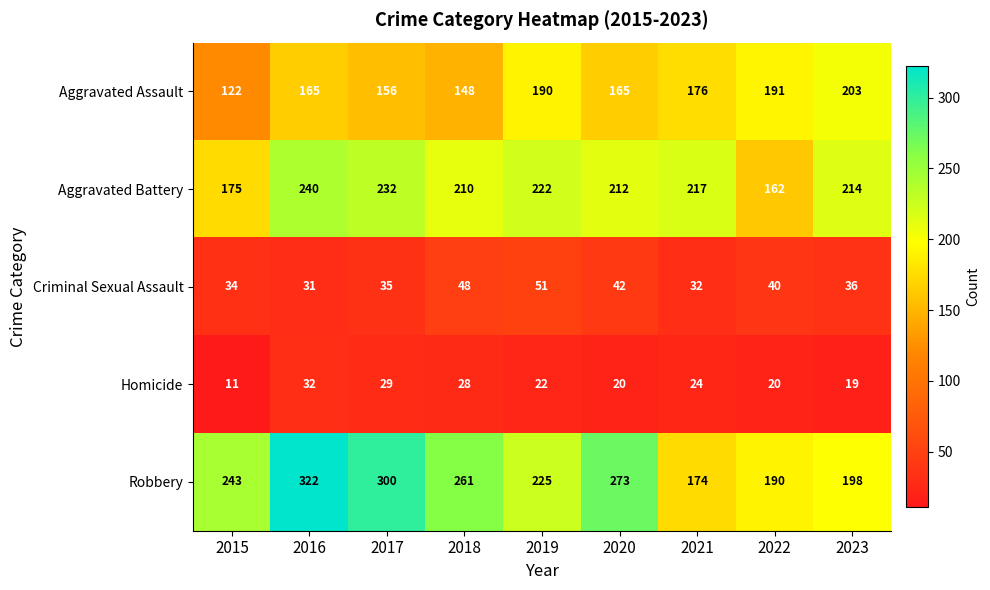

What value does the Criminal Sexual Assault series have at 2019, to the nearest 5?

50